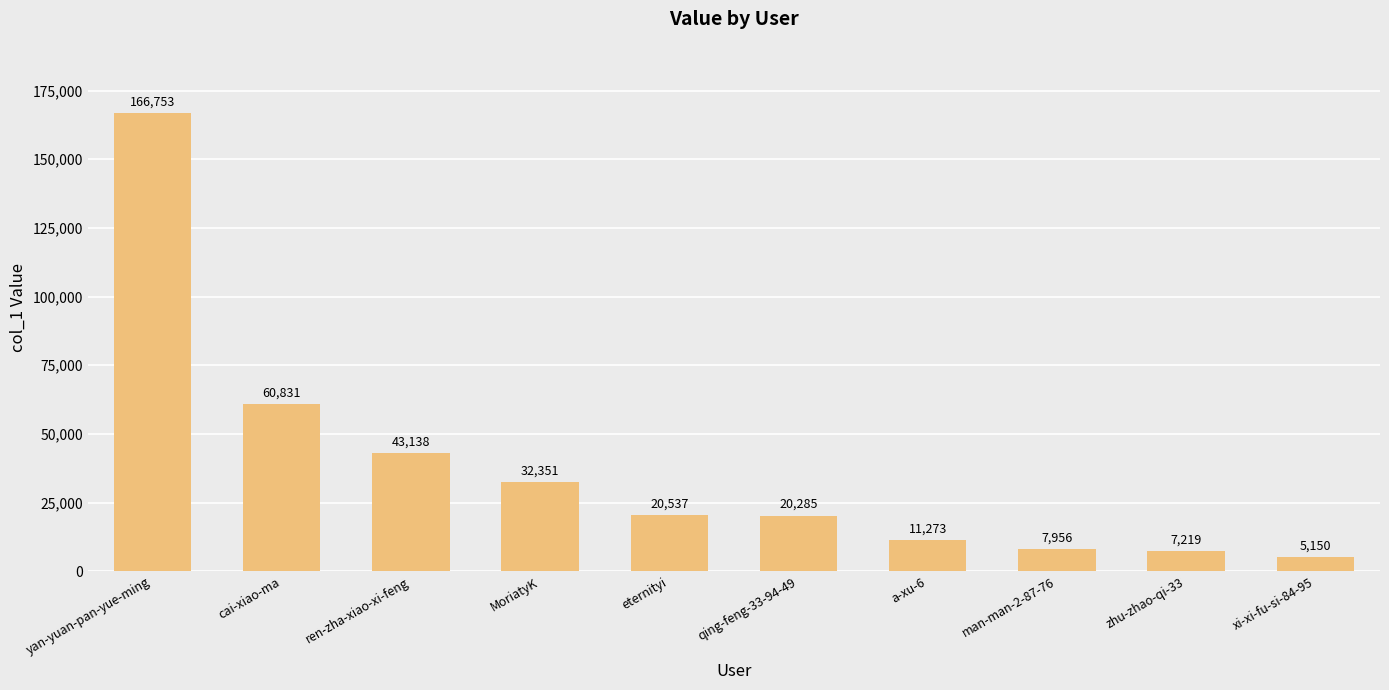

What is the ratio of the value at cai-xiao-ma to the value at a-xu-6?

5.4